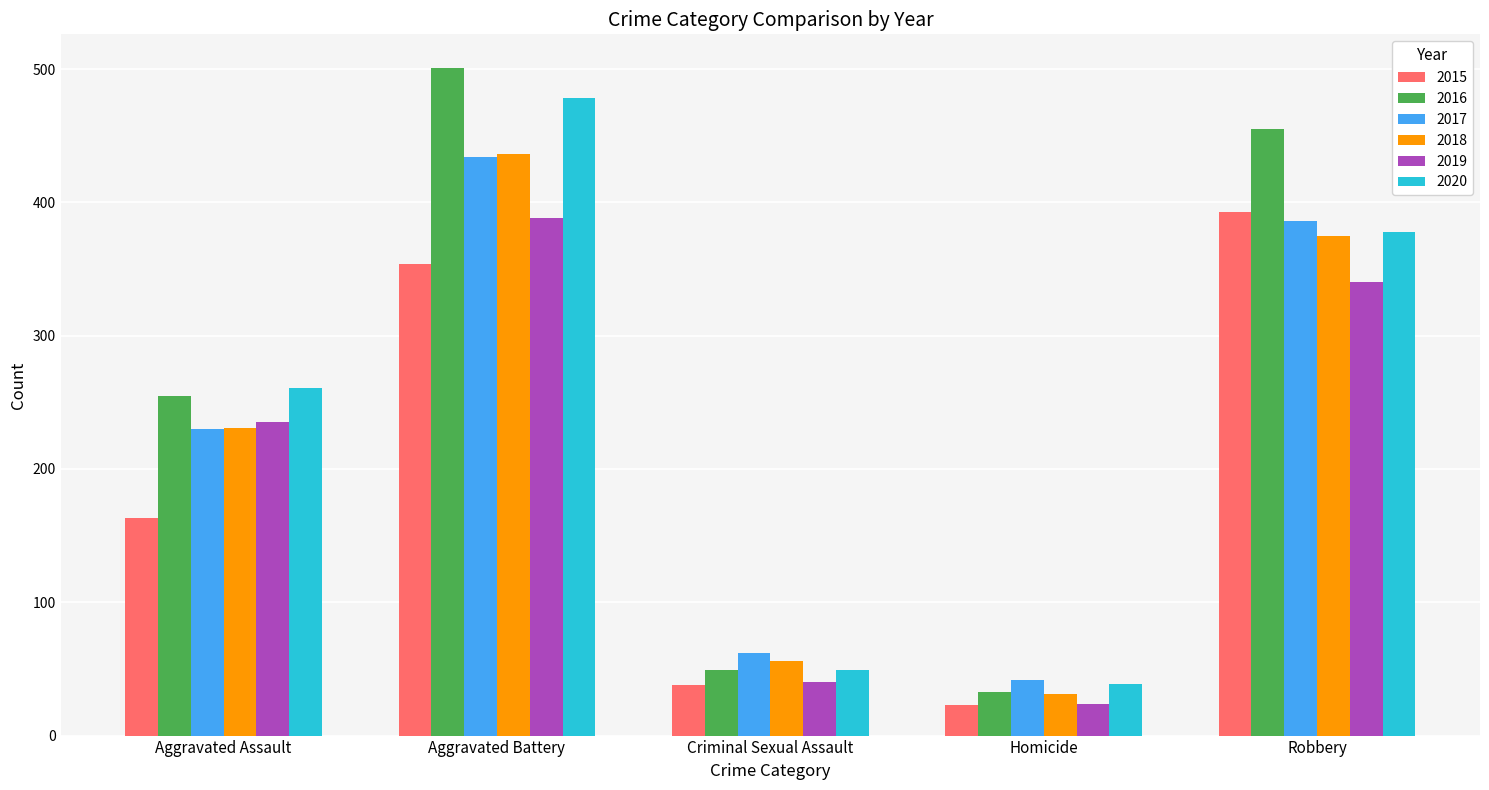

What position from the left is Robbery?

5